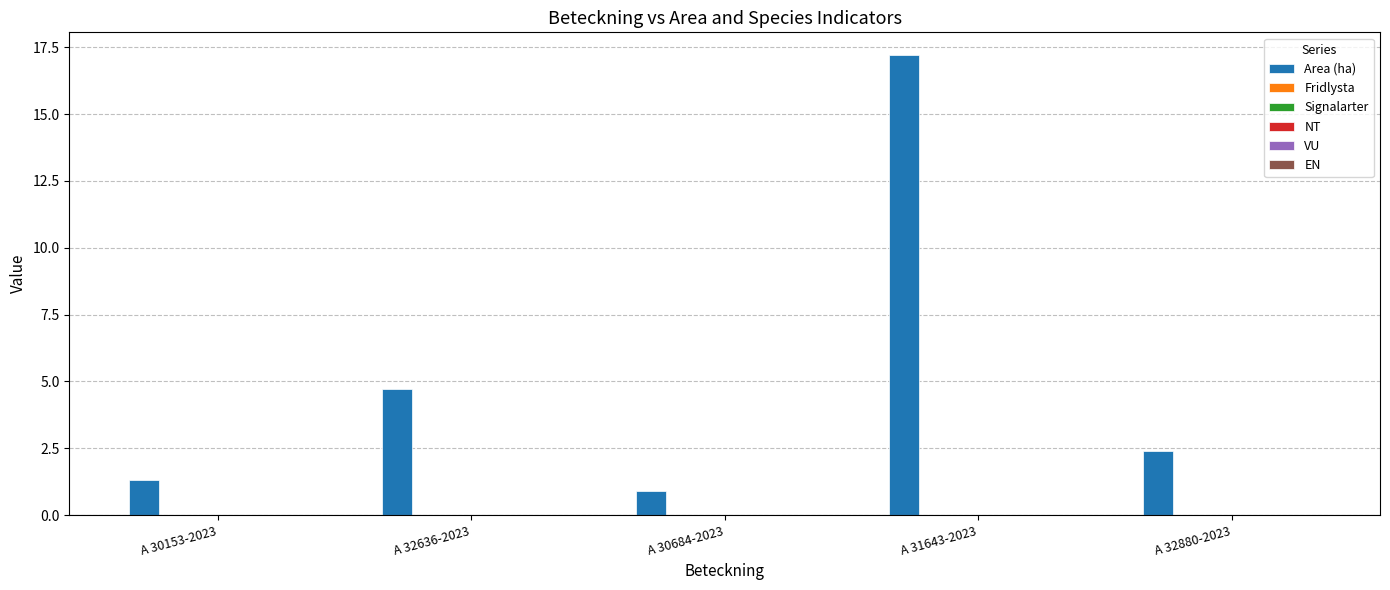

What is the average value?

5.3